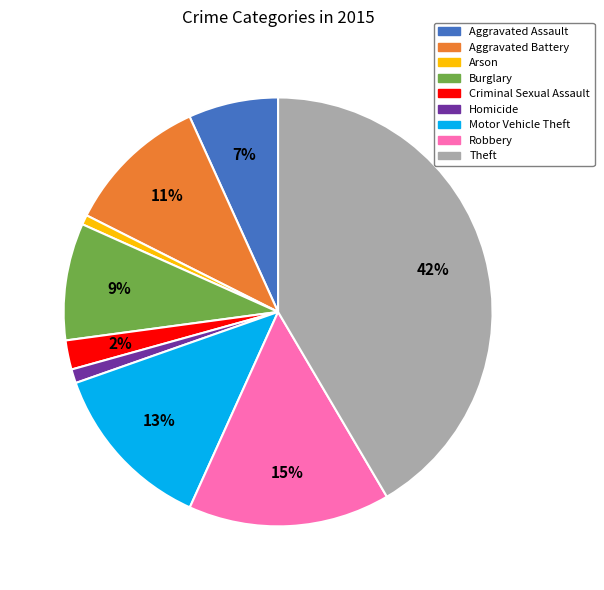

To the nearest percent, what is the combined percentage of Theft and Motor Vehicle Theft?

54%